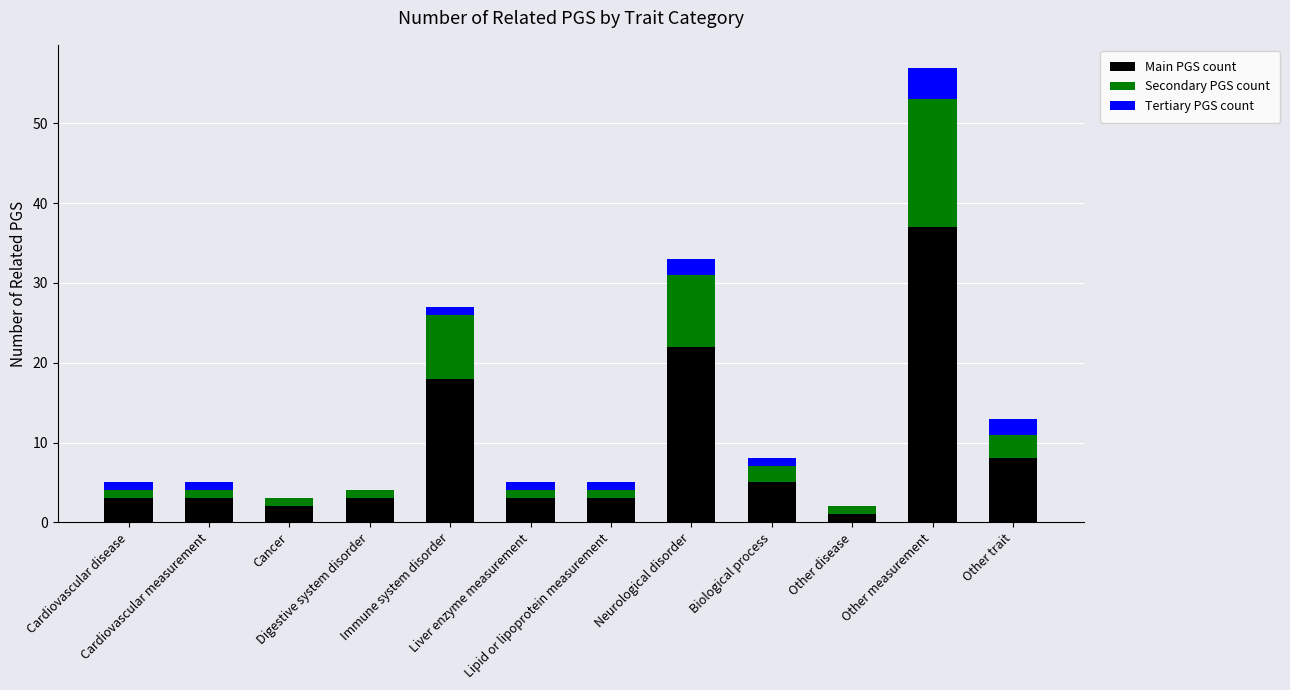

What is the maximum value for Main PGS count?

37